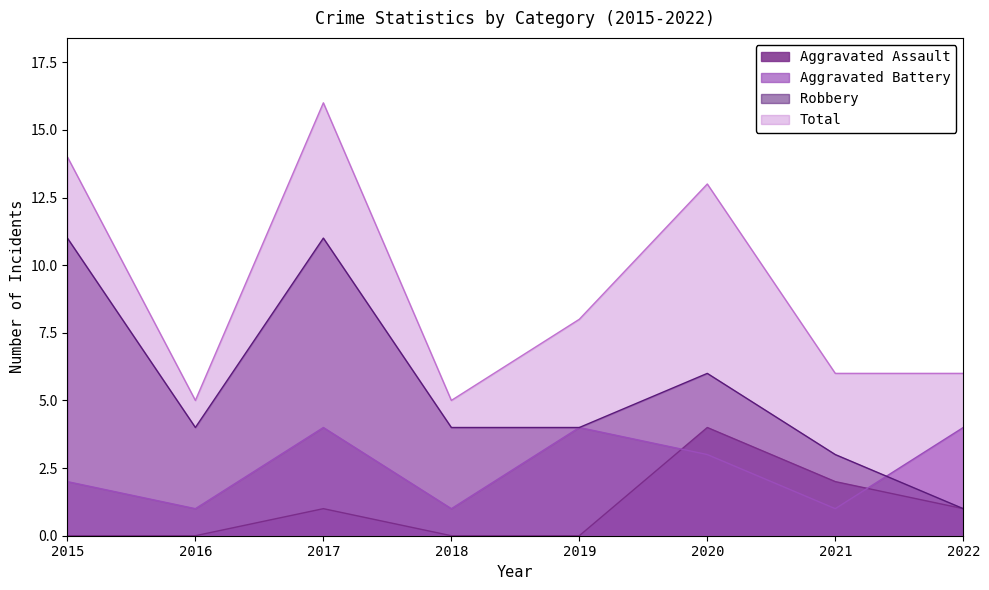

Where does the Robbery series first go above 4?

2015